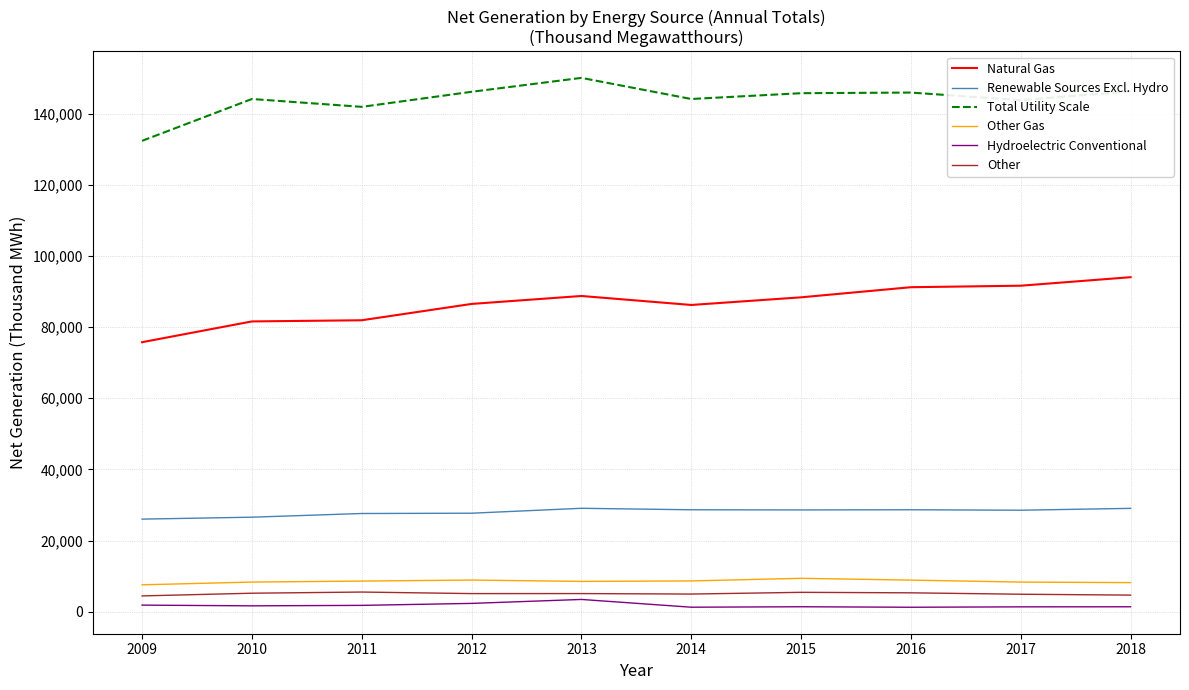

List the series in order of their peak value, lowest first.

Hydroelectric Conventional, Other, Other Gas, Renewable Sources Excl. Hydro, Natural Gas, Total Utility Scale